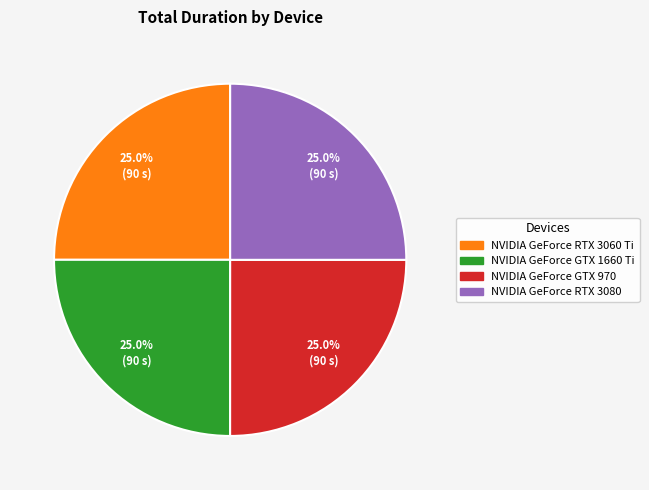

To the nearest percent, what portion does NVIDIA GeForce RTX 3080 represent?

25%